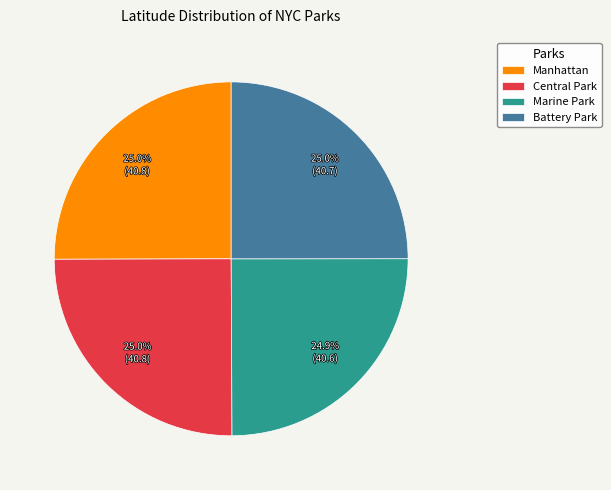

Approximately how many times larger is the value at Marine Park compared to Battery Park?

1.0